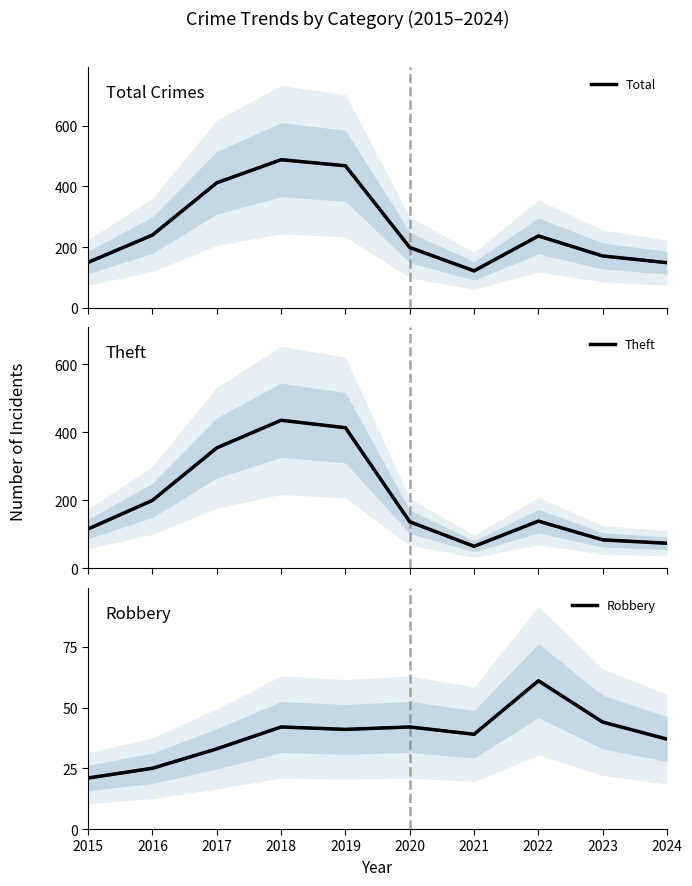

What is the difference between the second highest and minimum values in the Robbery series?

23